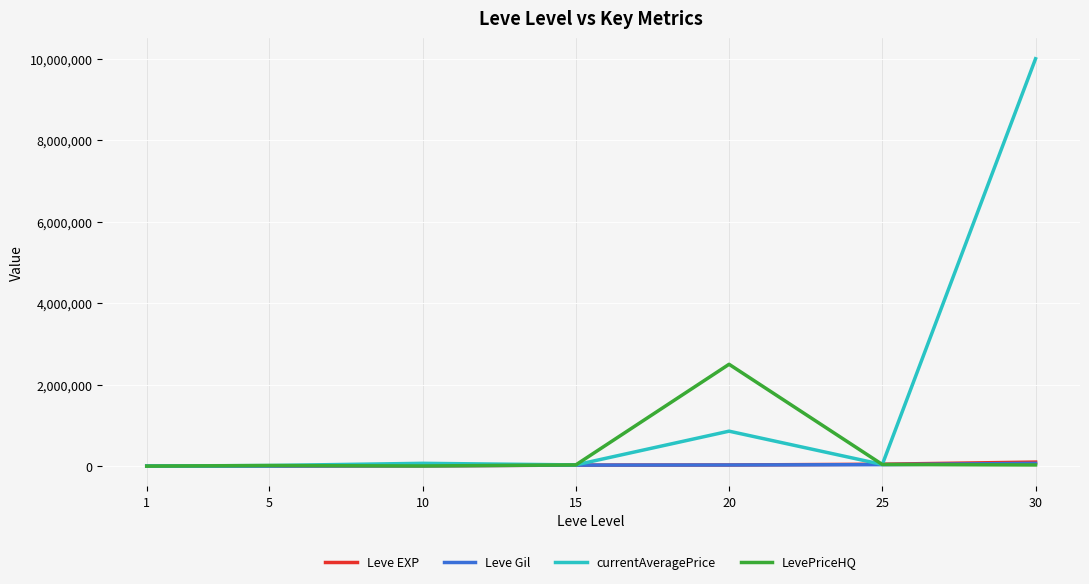

Which series has the largest range (max minus min)?

currentAveragePrice